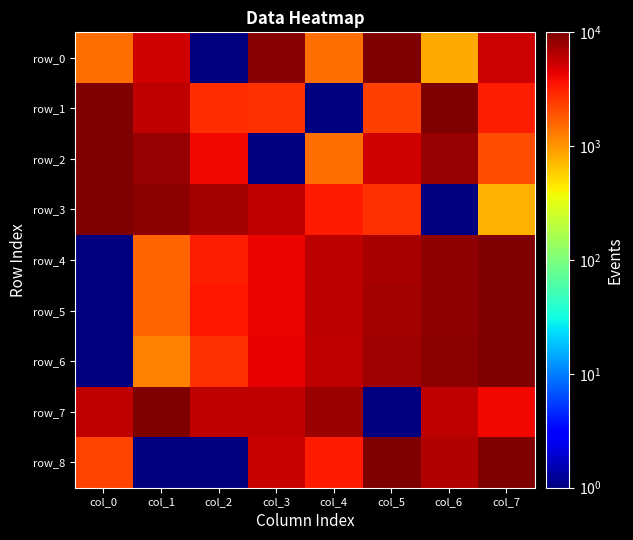

What is the sum of the row_6 values at col_0 and col_3?

4232.3